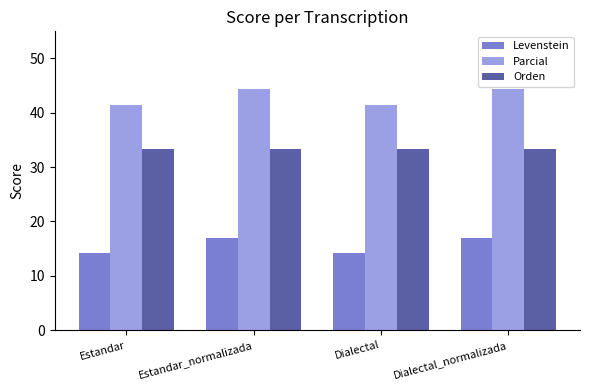

What value does the Levenstein series have at Estandar?

14.3